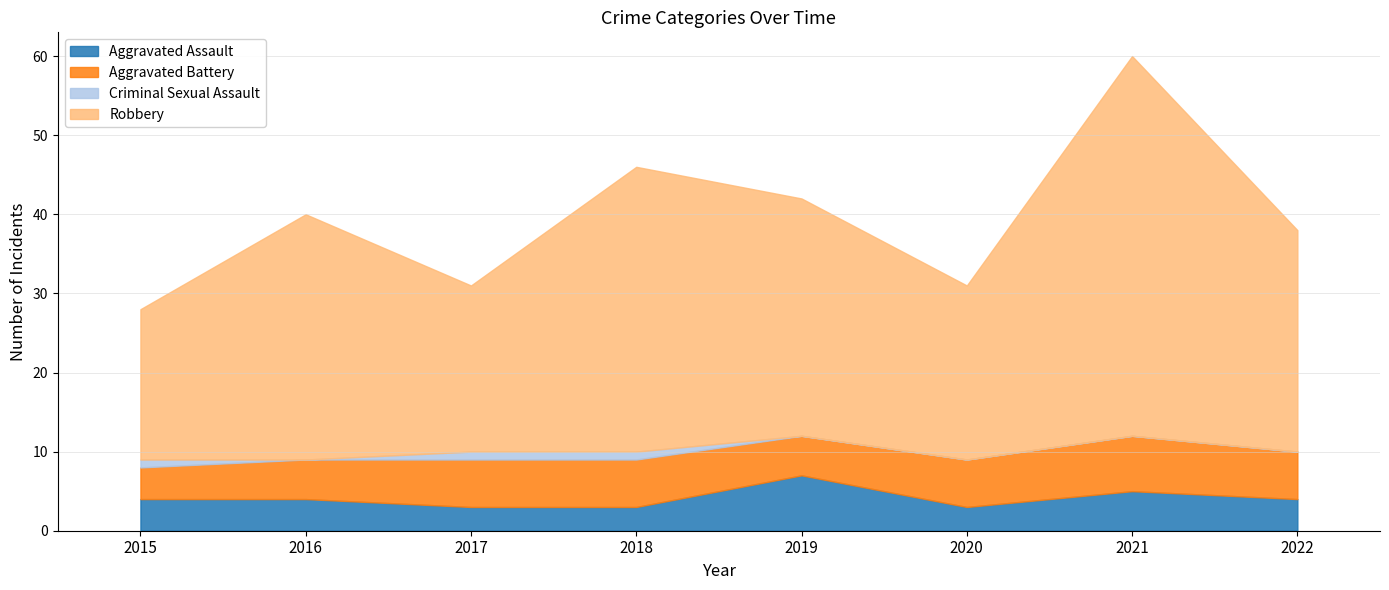

What is the maximum value for Criminal Sexual Assault?

1